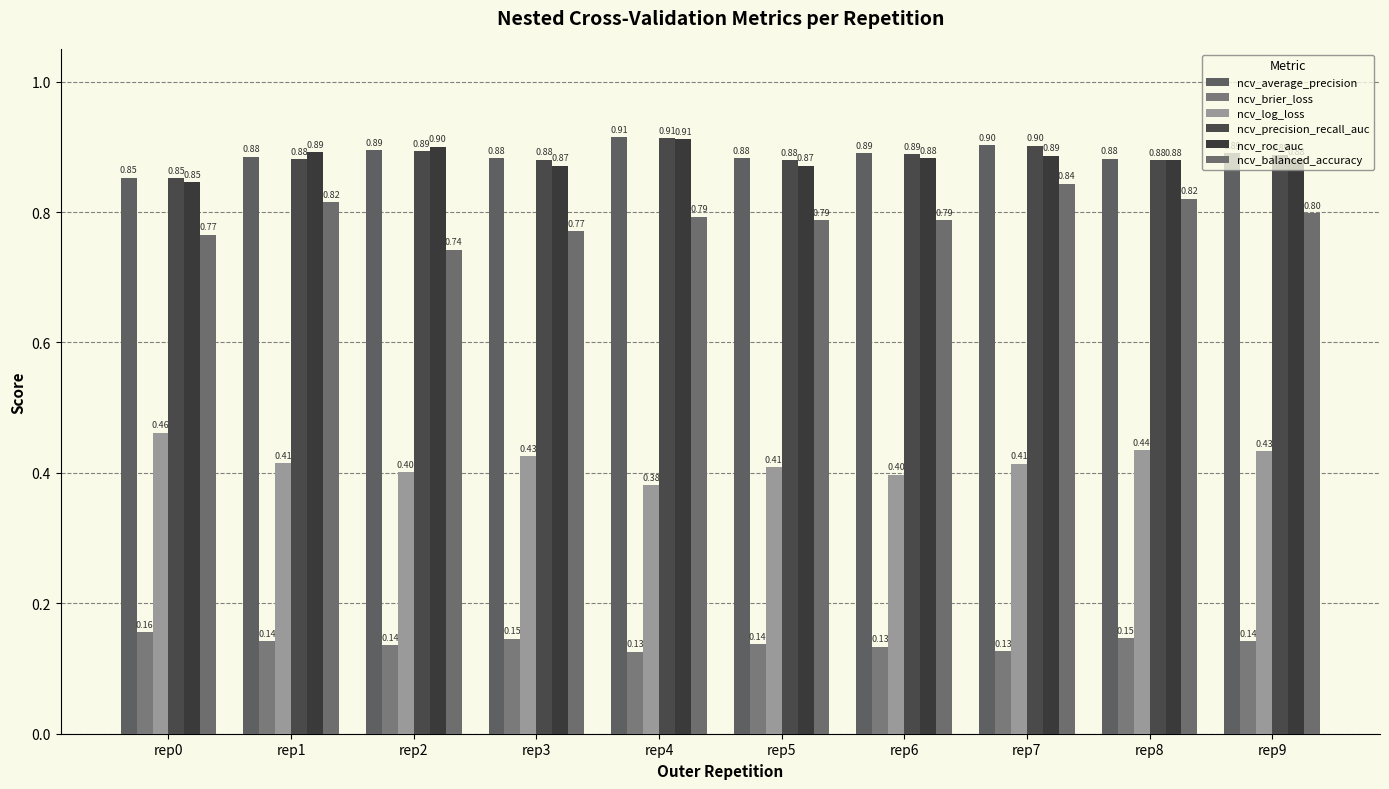

Read the ncv_roc_auc value at rep3.

0.9